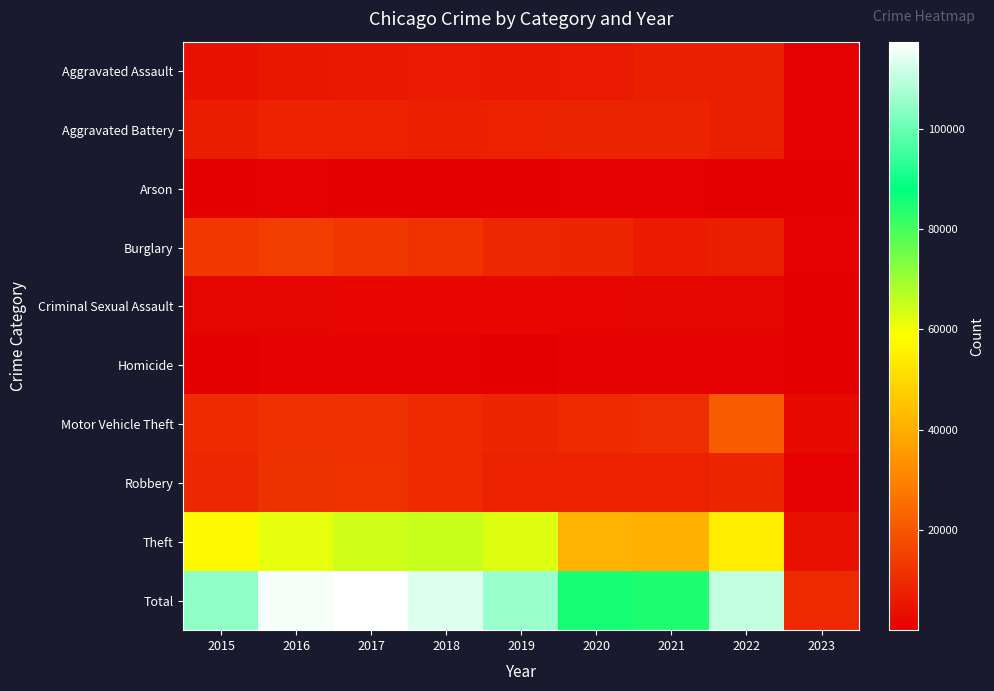

Rank the series by their maximum value, from lowest to highest.

Arson, Homicide, Criminal Sexual Assault, Aggravated Assault, Aggravated Battery, Robbery, Burglary, Motor Vehicle Theft, Theft, Total